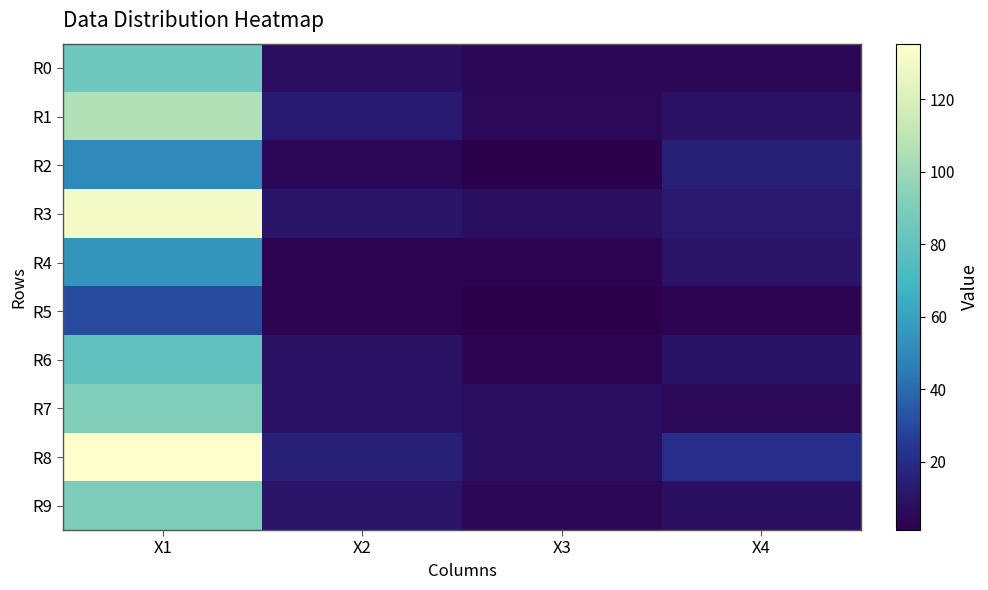

At which category is the sum across all series the highest?

X1